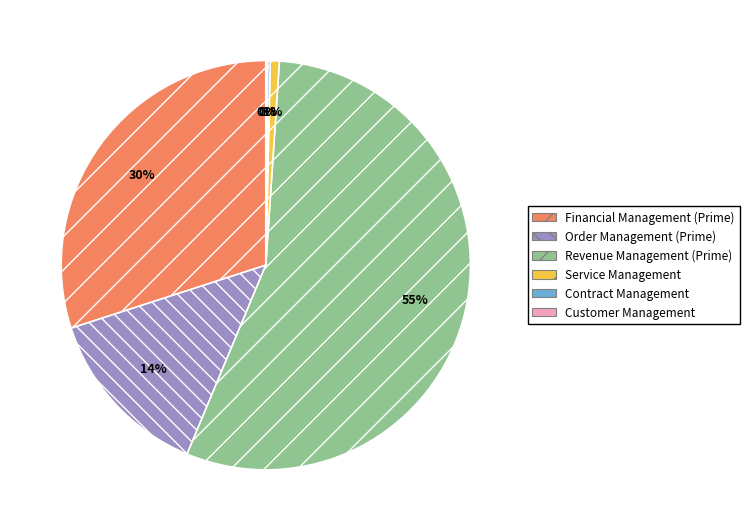

The Revenue Management (Prime) slice represents 68% of the pie. True or false?

False